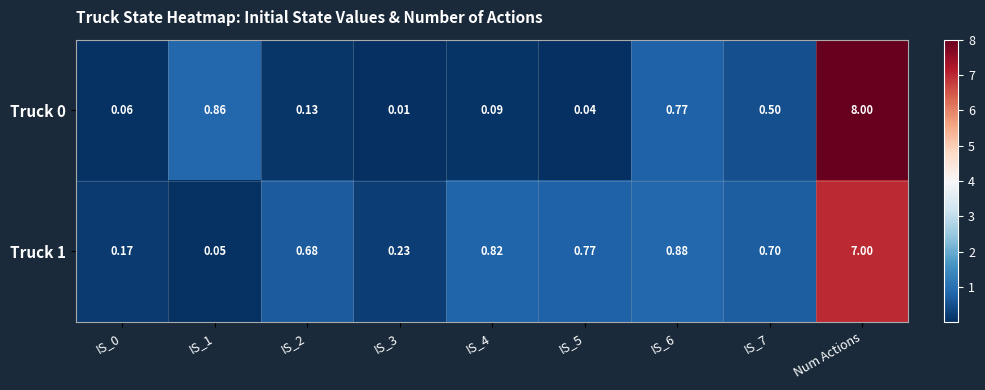

At which category is the sum across all series the highest?

Num Actions